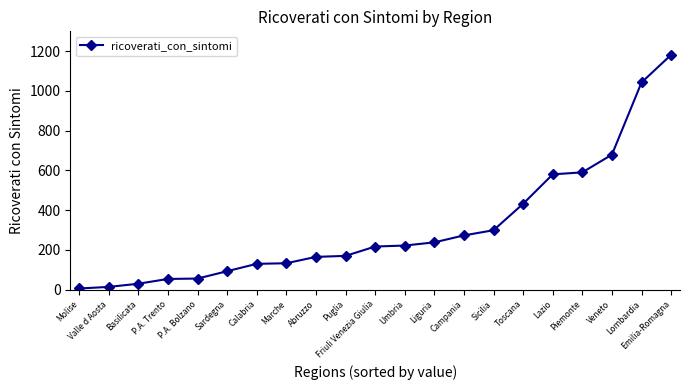

What is the sum of the values at Lazio and Campania?

853